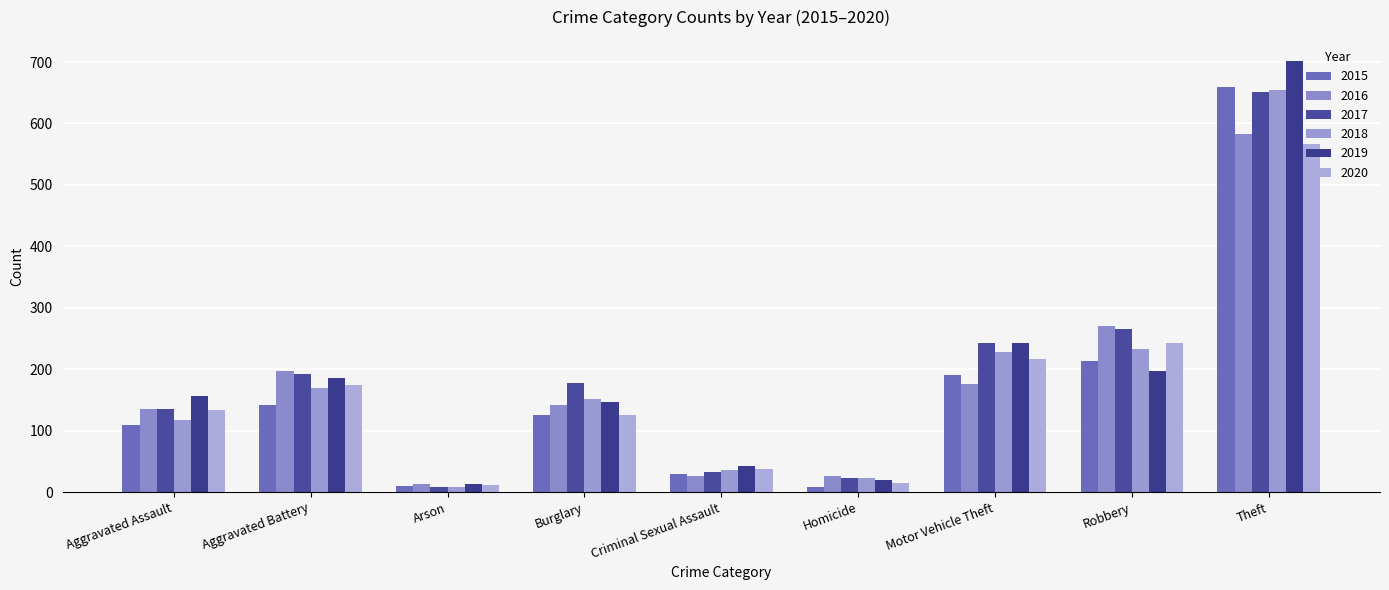

What is the value of the 2015 bar at the 7th from the left?

191